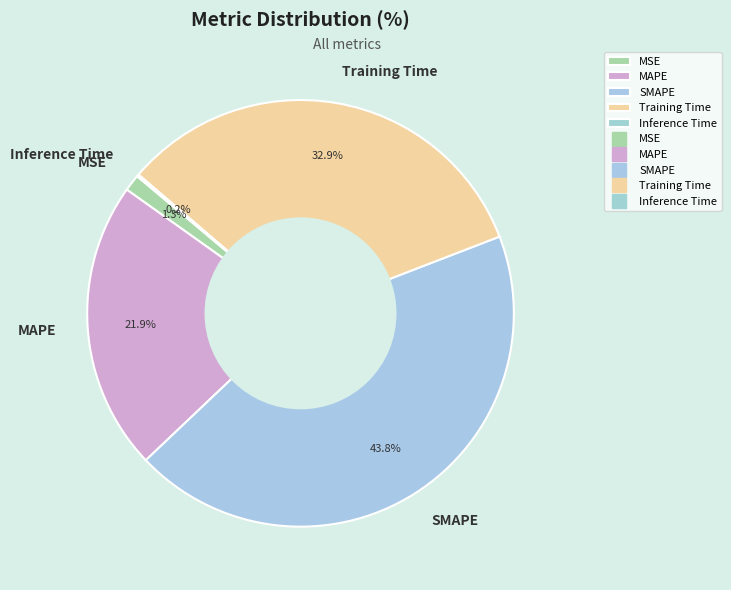

Does MSE represent more than half of the total?

No